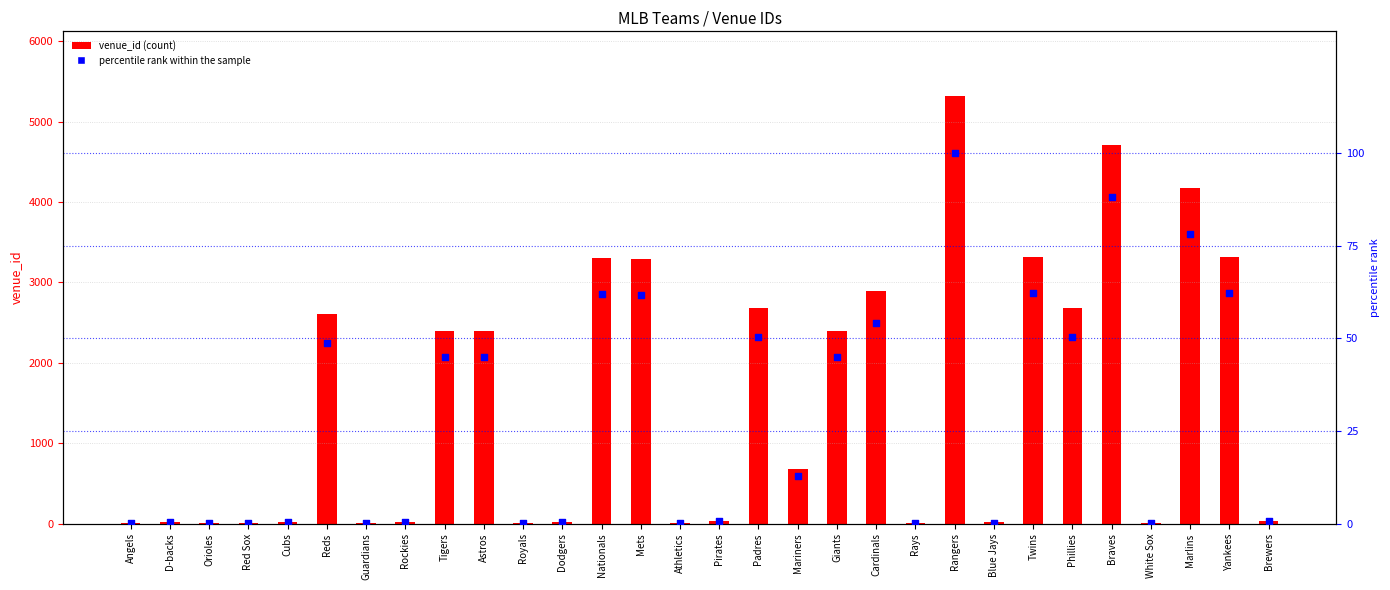

Is the value of percentile rank within the sample at Nationals greater than the value of venue_id at Reds?

No